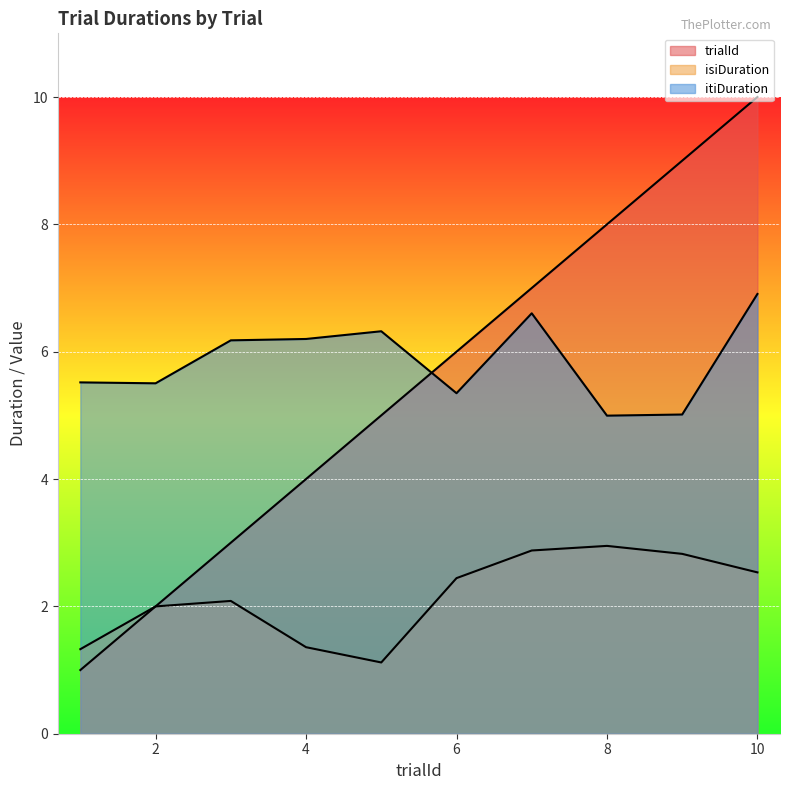

How many intersections are there between trialId and isiDuration?

1